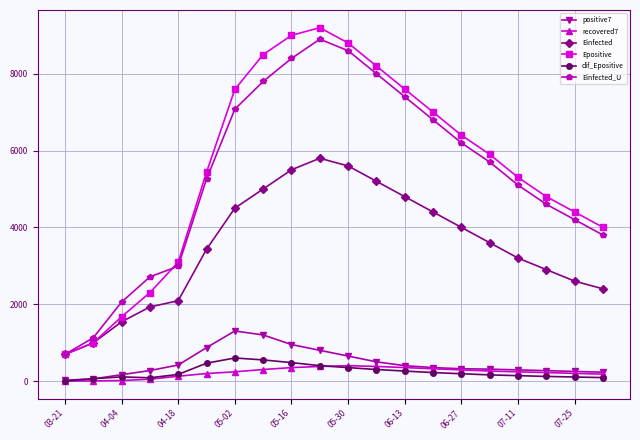

What is the value of the positive7 point at the 5th from the left?

417.6